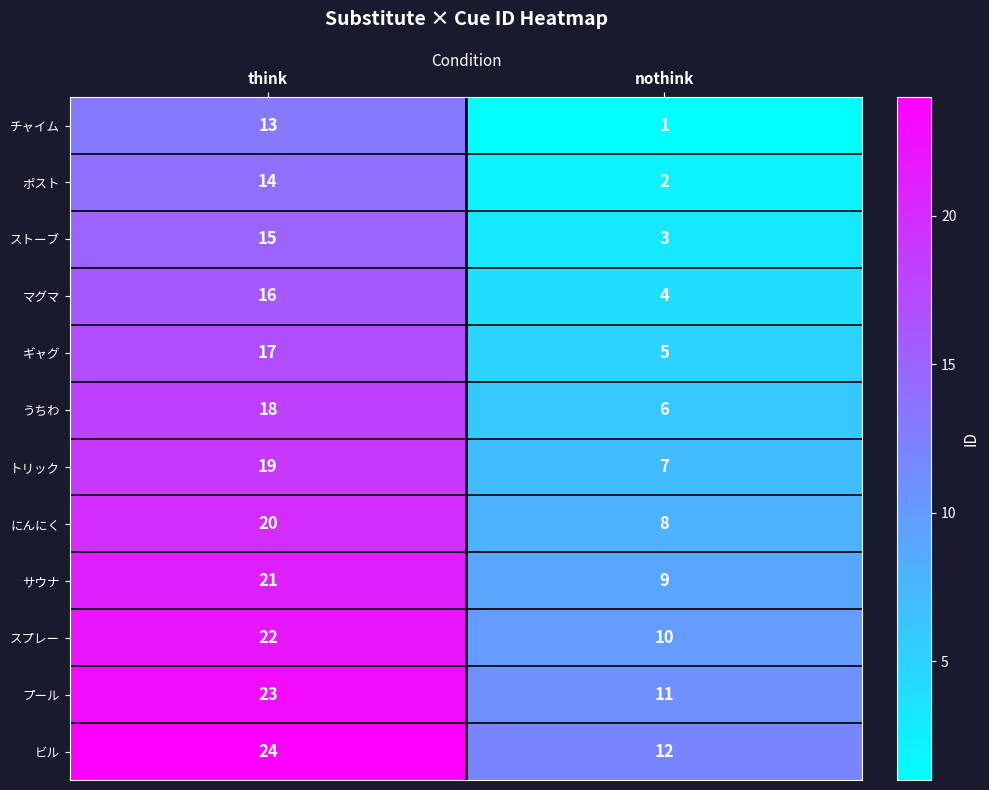

What is the greatest value displayed?

24